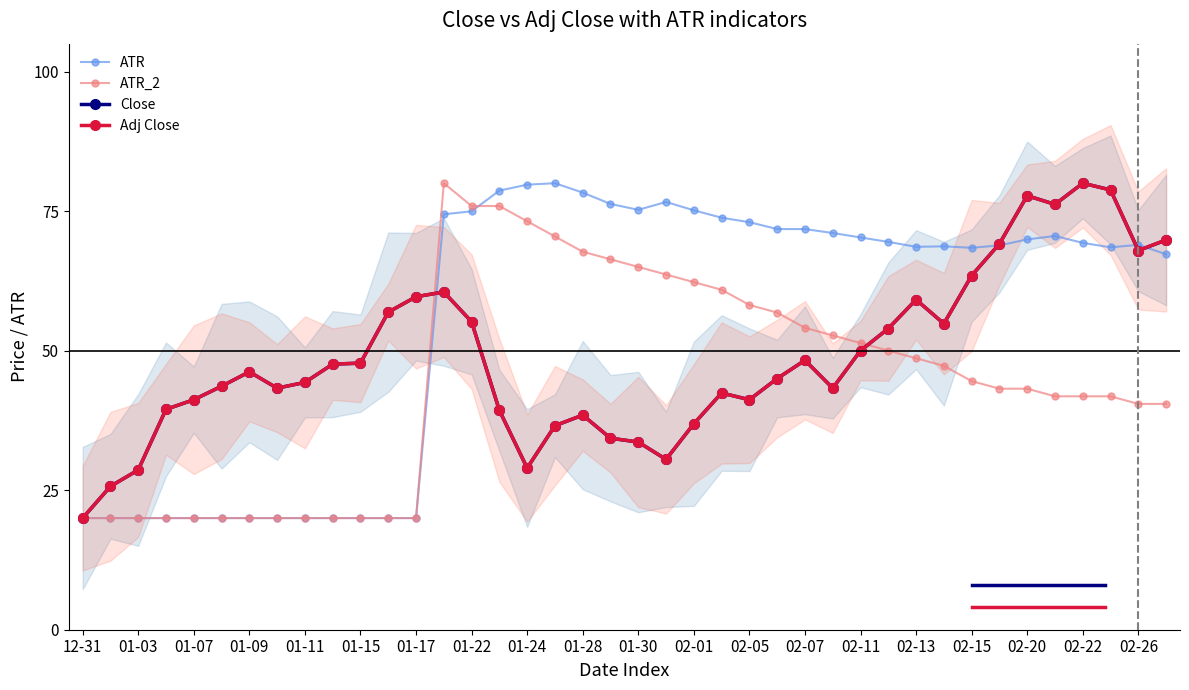

What is the value of the ATR_2 point at the 38th from the left?

41.8